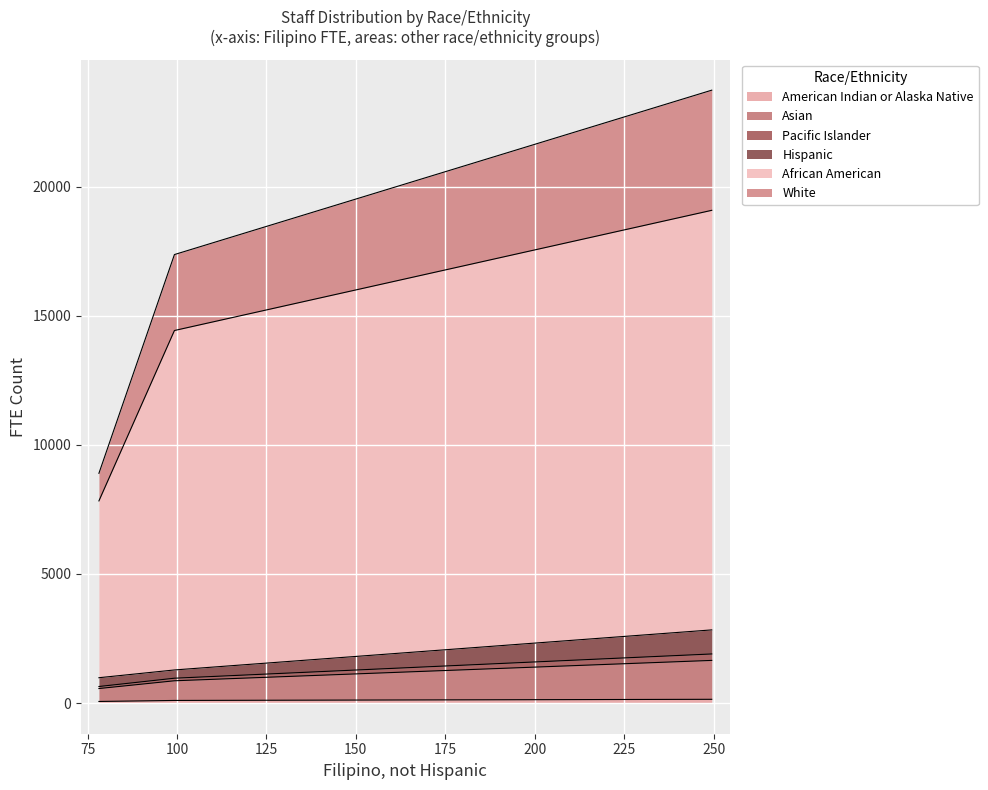

Read the Hispanic value at Other Classified Staff.

932.2